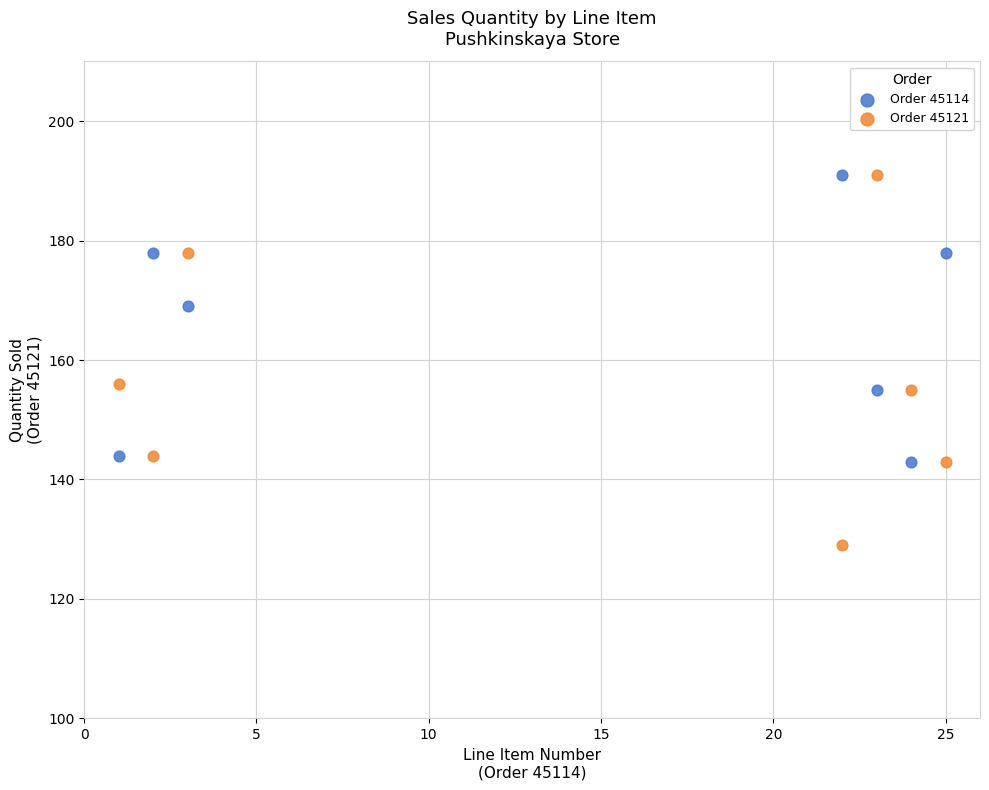

Which series has the largest Y range (max minus min)?

Order 45121